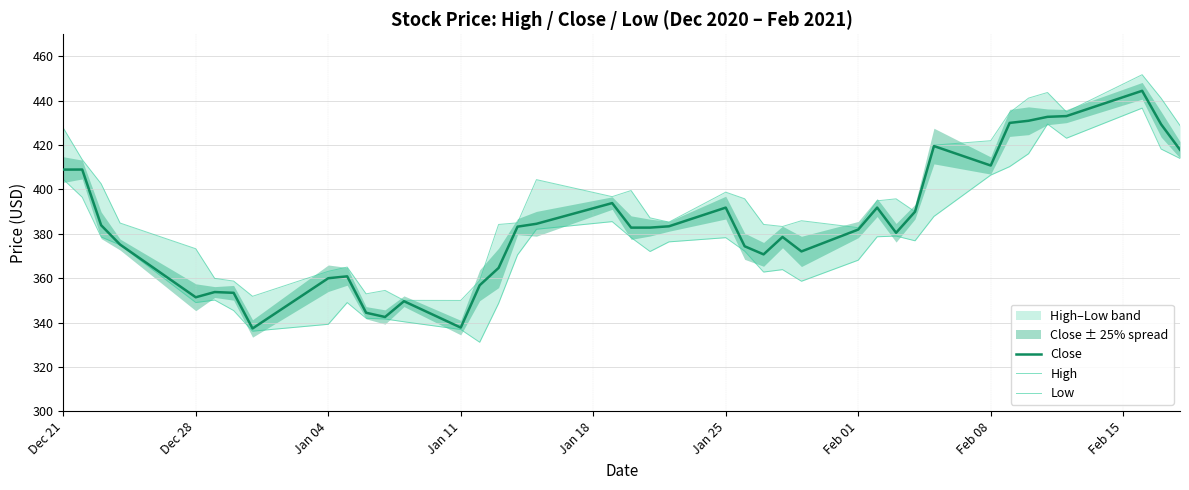

At which label does High first exceed 390?

Dec 21